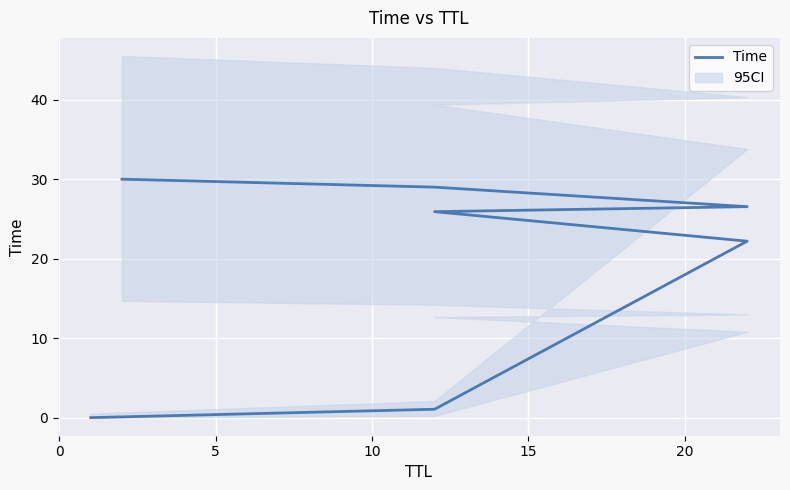

Which has a higher value, 5 or 20?

20